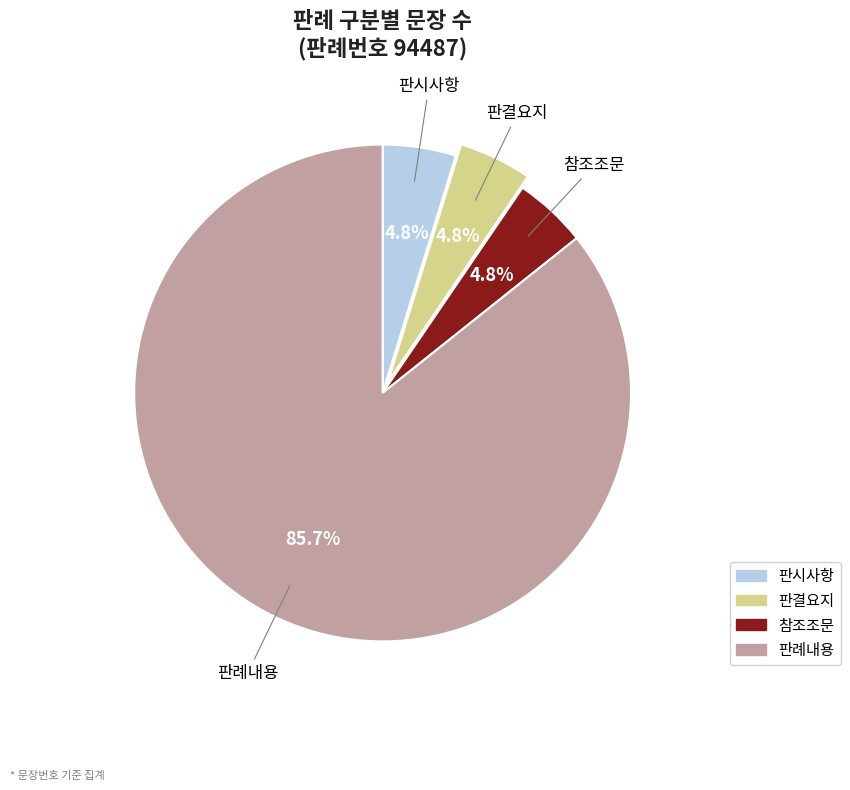

Approximately how many times larger is the value at 판시사항 compared to 판결요지?

1.0